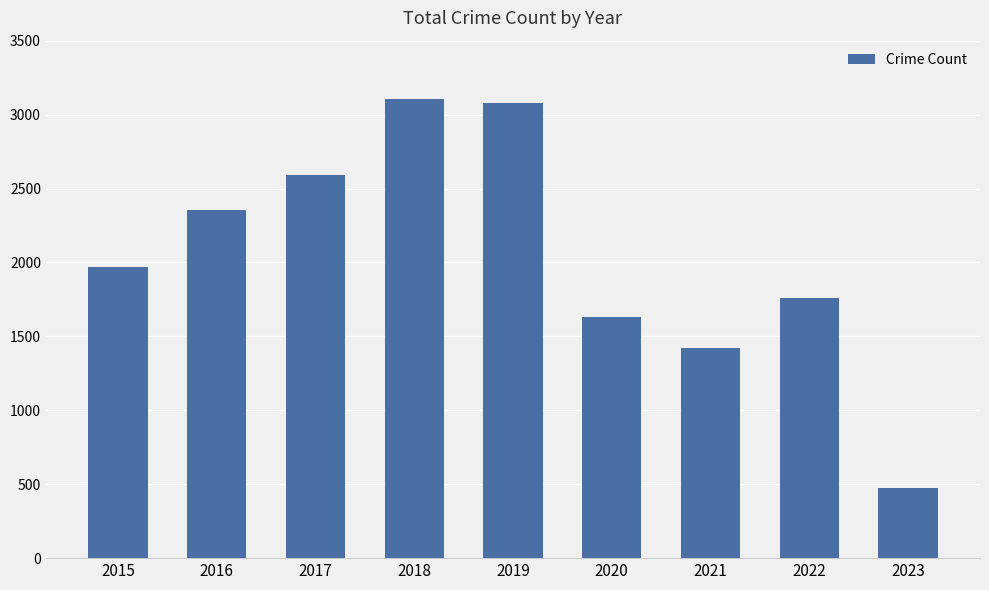

At which category does the chart reach its minimum across all series?

2023